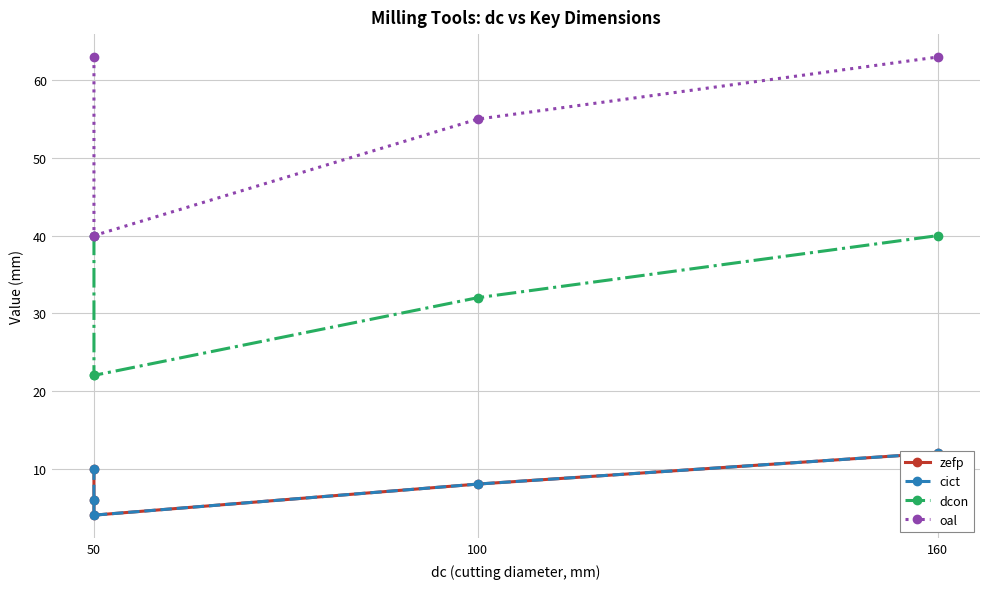

How many series are shown in this chart?

4